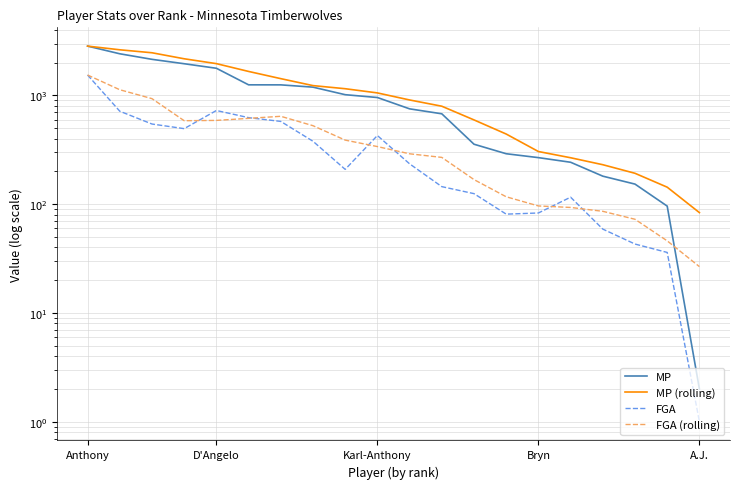

At how many categories does at least one series exceed 1252?

7